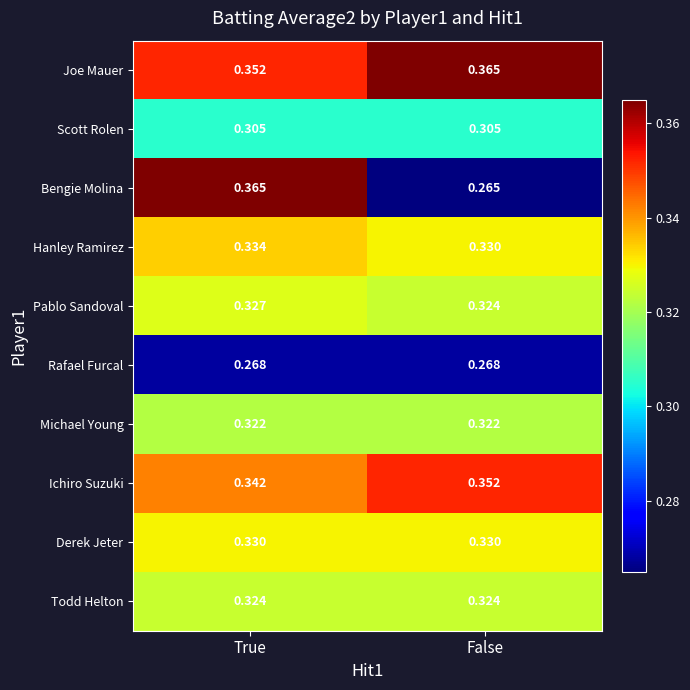

At how many categories does at least one series exceed 0?

2